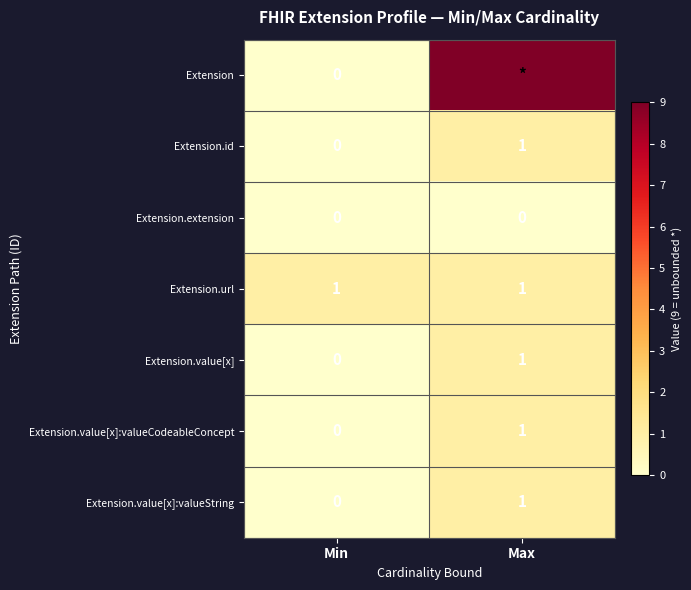

Where is Extension.id nearest to the value 0?

Min